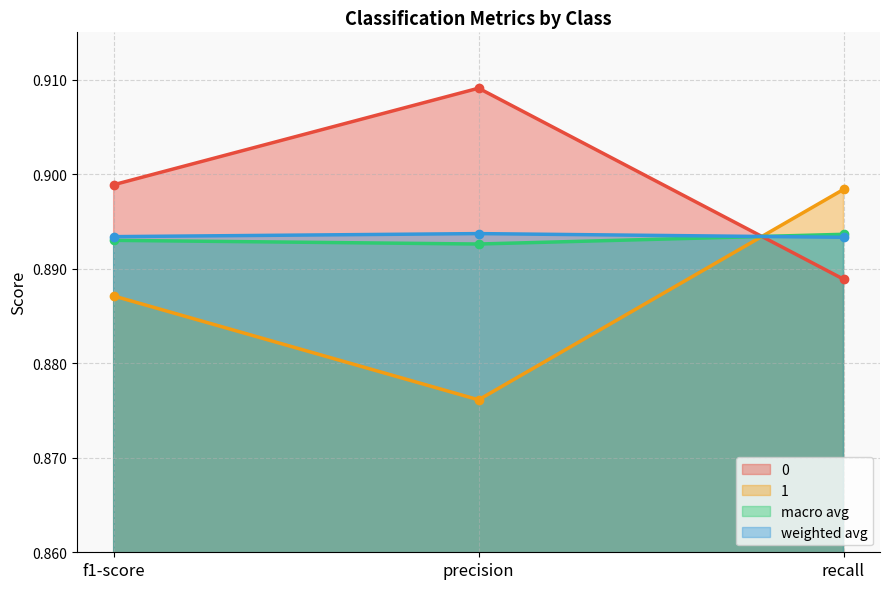

What is the approximate value of 1 at recall?

0.9